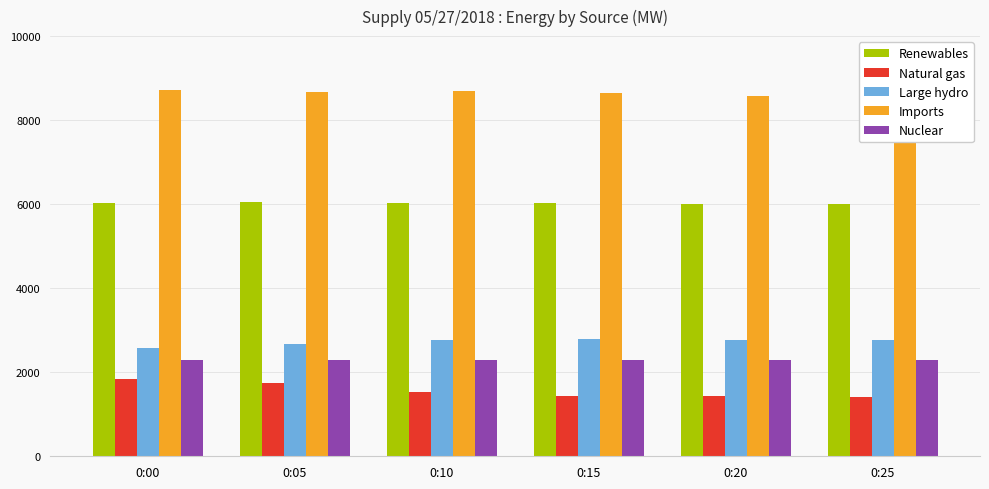

What is the difference between the maximum and minimum values in the Natural gas series?

423